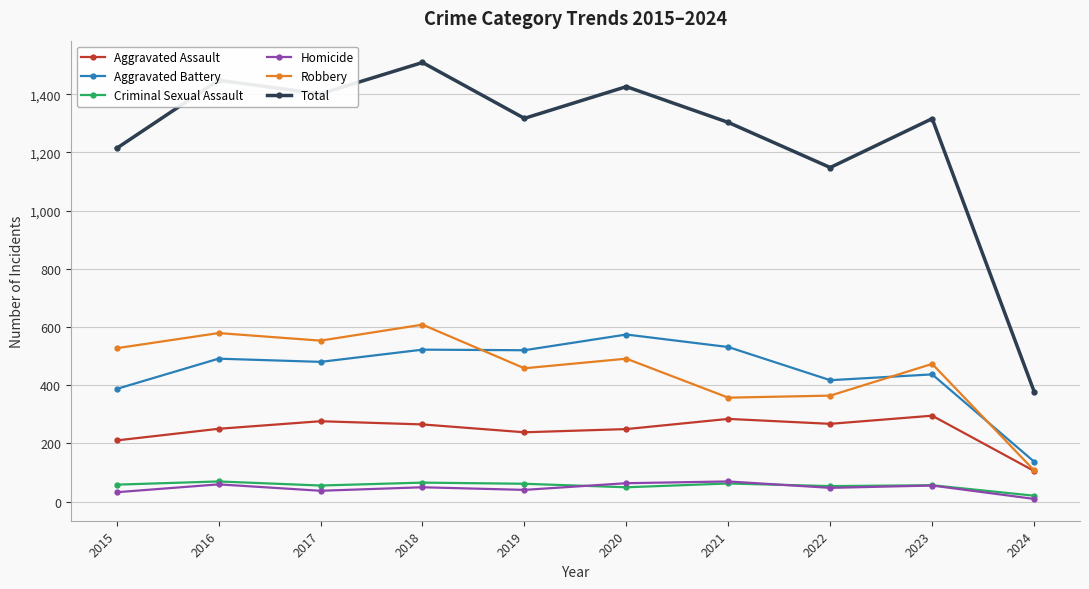

Is it true that Aggravated Assault equals 82 at 2023?

False